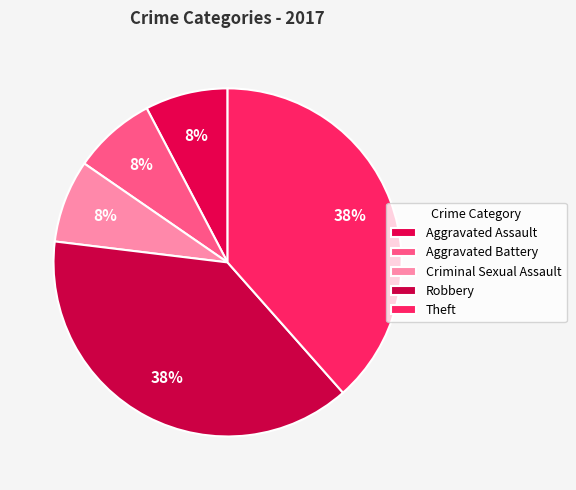

How many segments does this pie chart have?

5